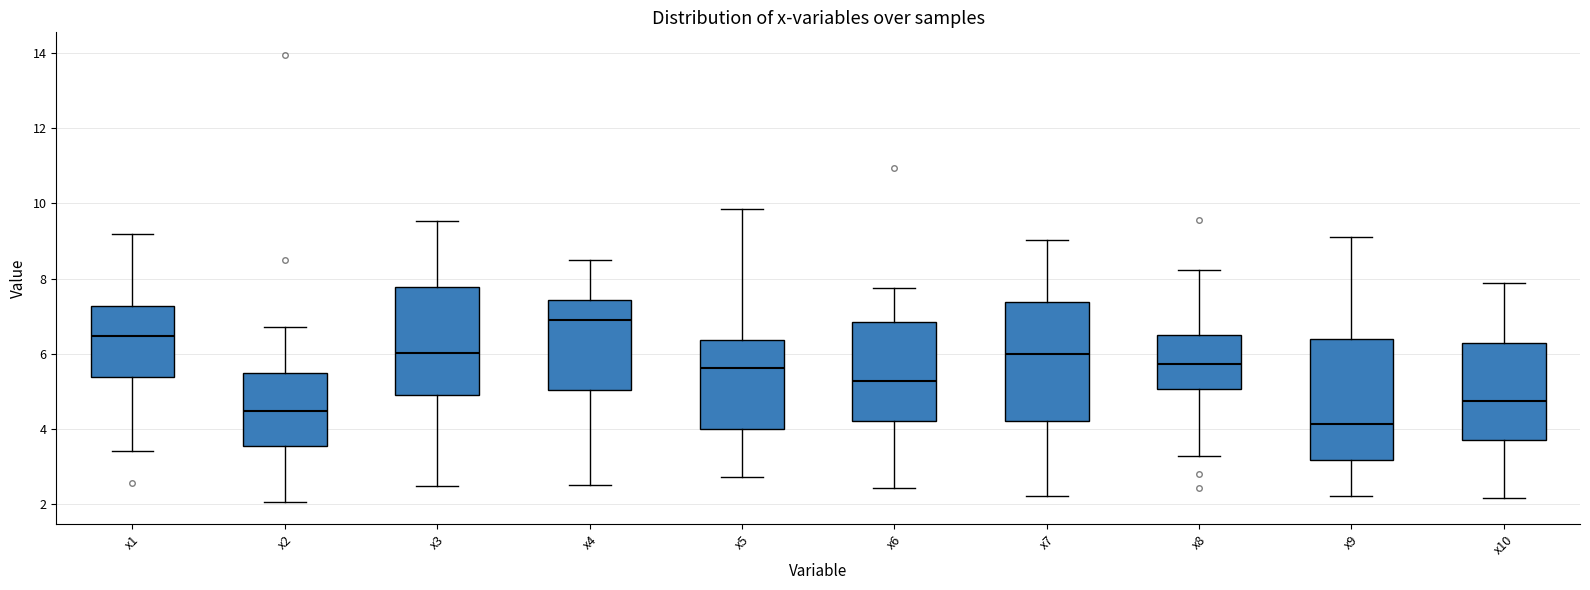

Reading left to right, read every box against the y-axis: the position of its median line, the range the box covers, and the ends of its whiskers. The values are not printed on the chart, so give them approximately, as read against the axis.

x1: median 6.4, box 5.4 to 7.2, whiskers 3.4 to 9.2
x2: median 4.4, box 3.6 to 5.4, whiskers 2.0 to 6.8
x3: median 6.0, box 4.8 to 7.8, whiskers 2.4 to 9.6
x4: median 6.8, box 5.0 to 7.4, whiskers 2.4 to 8.4
x5: median 5.6, box 4.0 to 6.4, whiskers 2.8 to 9.8
x6: median 5.2, box 4.2 to 6.8, whiskers 2.4 to 7.8
x7: median 6.0, box 4.2 to 7.4, whiskers 2.2 to 9.0
x8: median 5.8, box 5.0 to 6.4, whiskers 3.2 to 8.2
x9: median 4.2, box 3.2 to 6.4, whiskers 2.2 to 9.2
x10: median 4.8, box 3.8 to 6.2, whiskers 2.2 to 7.8